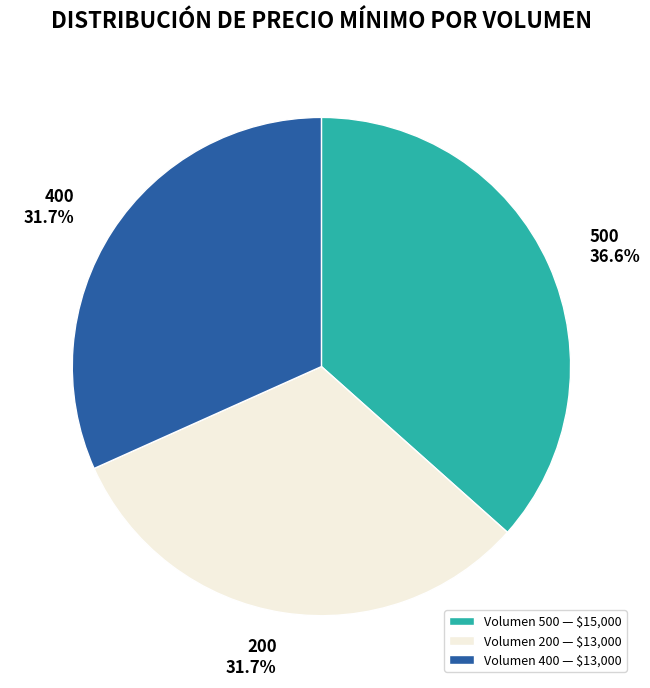

How much of the chart is everything except Volumen 400 — $13,000?

68.3%